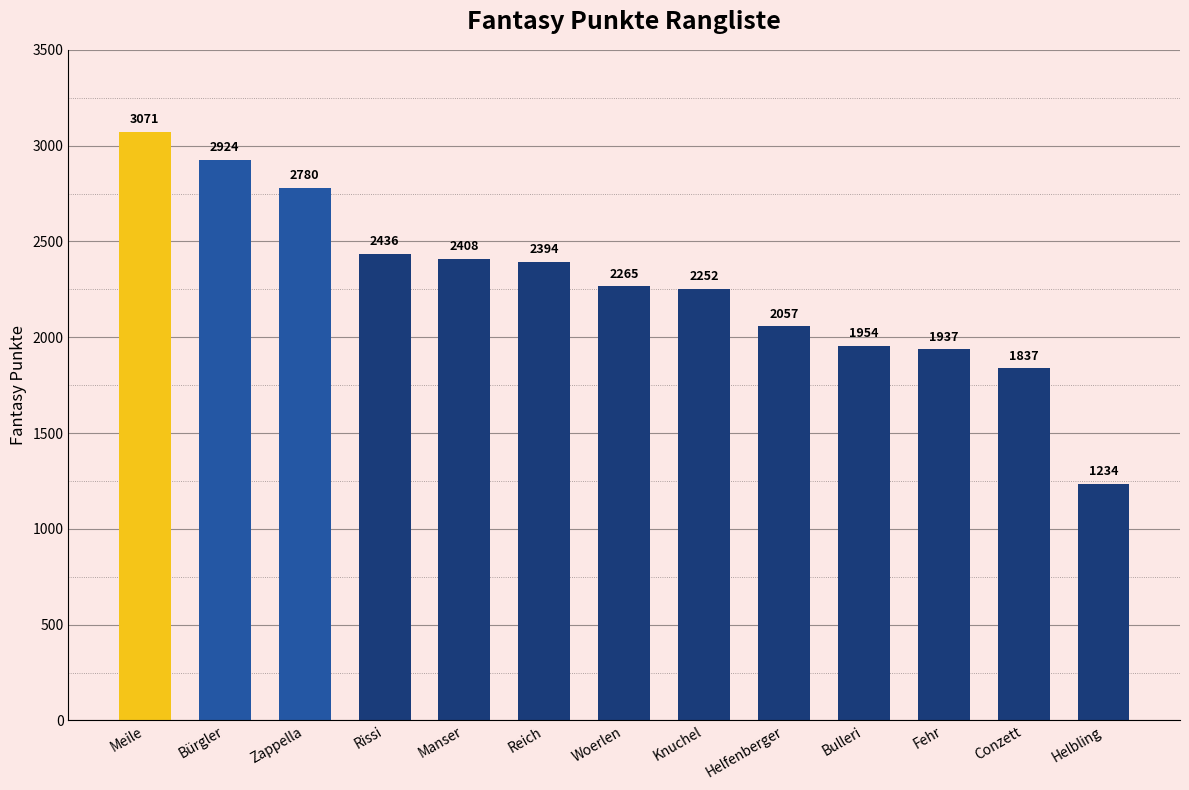

What is the sum of all values?

29549